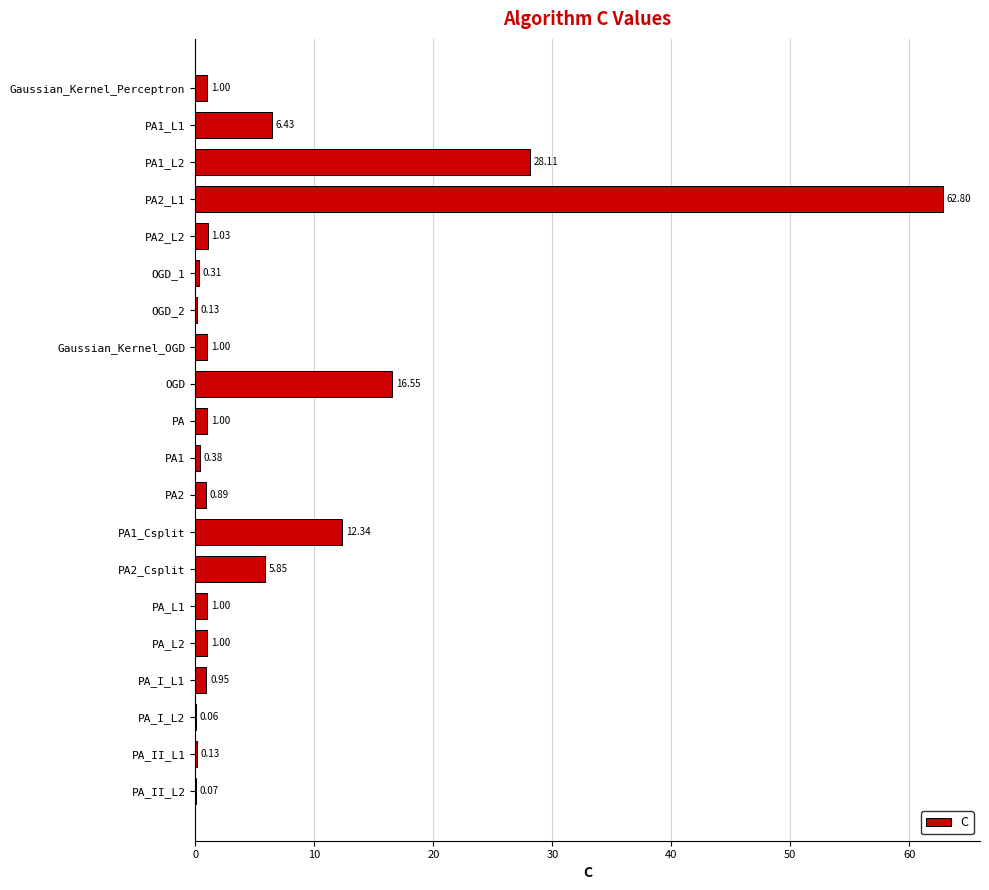

What is the sum of the values at PA1_L2 and PA2_L2?

29.1